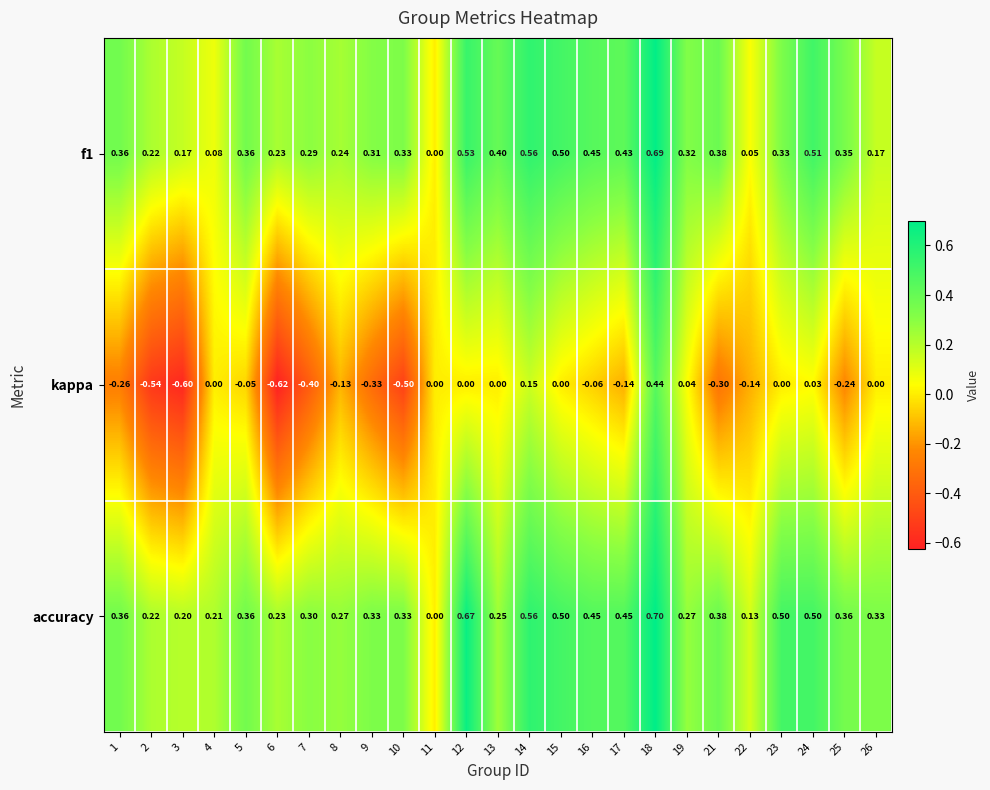

Between 1 and 21, which series saw the biggest shift?

kappa